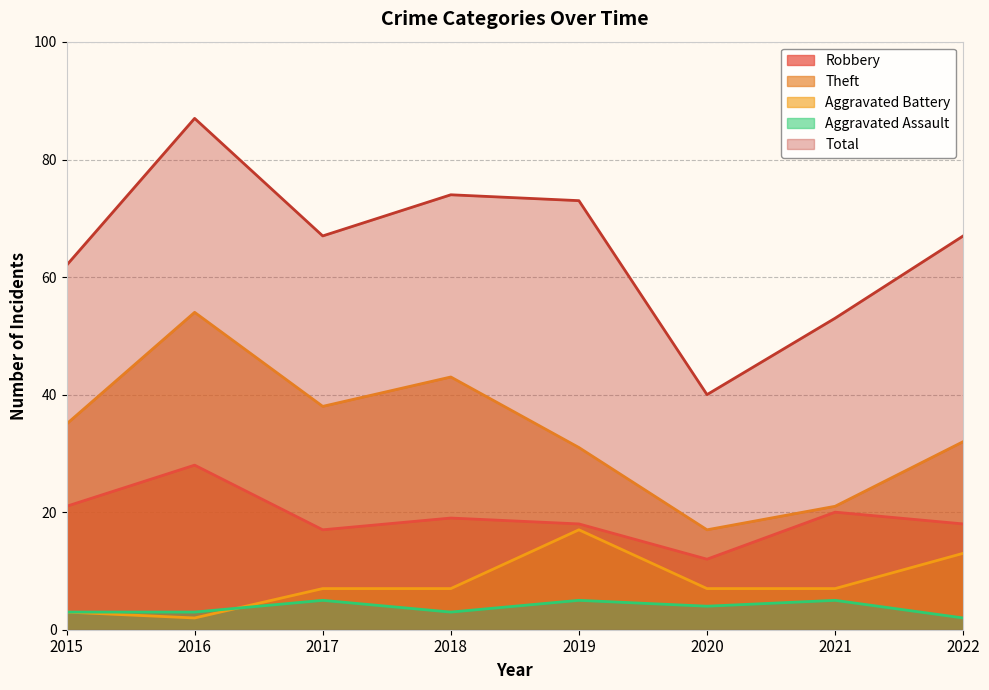

Which series changed the most between 2015 and 2017?

Total